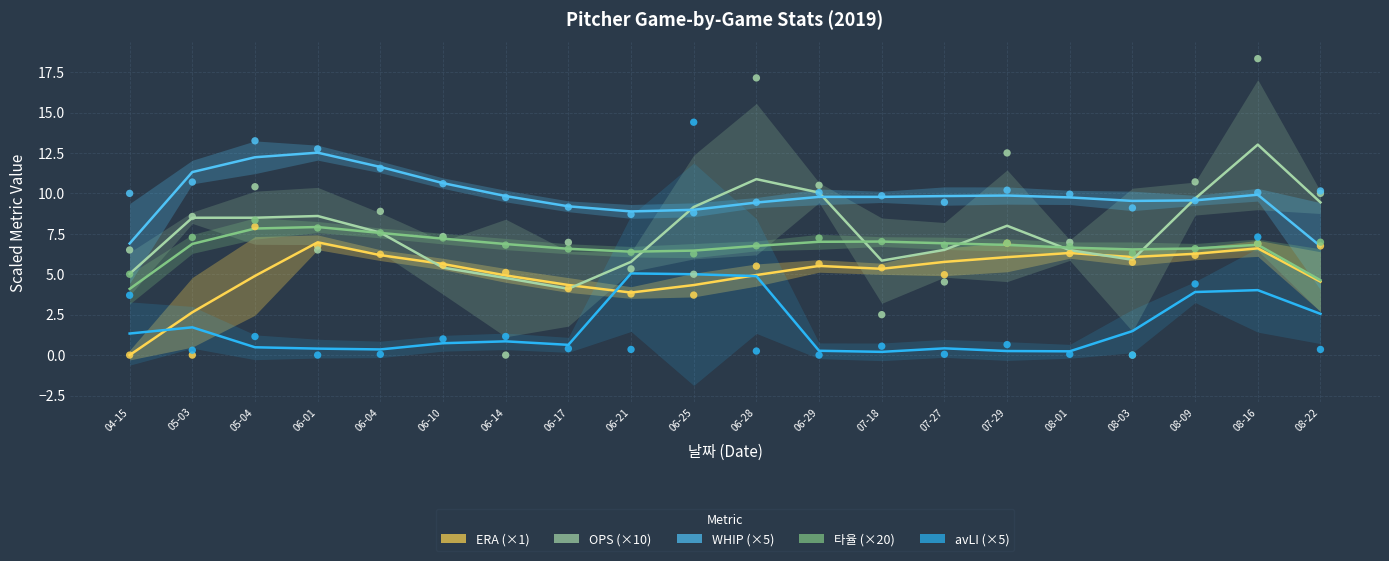

At which category is the sum across all series the highest?

08-16